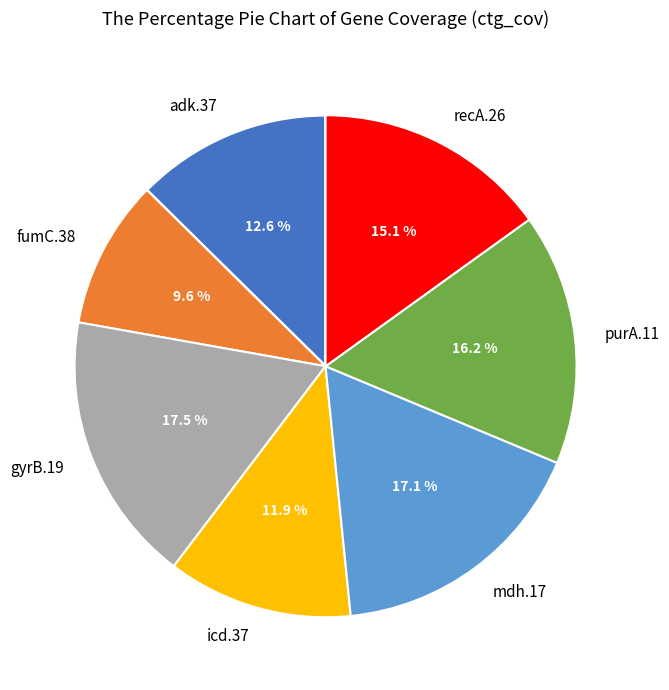

True or false: fumC.38 accounts for 1% of the total.

False